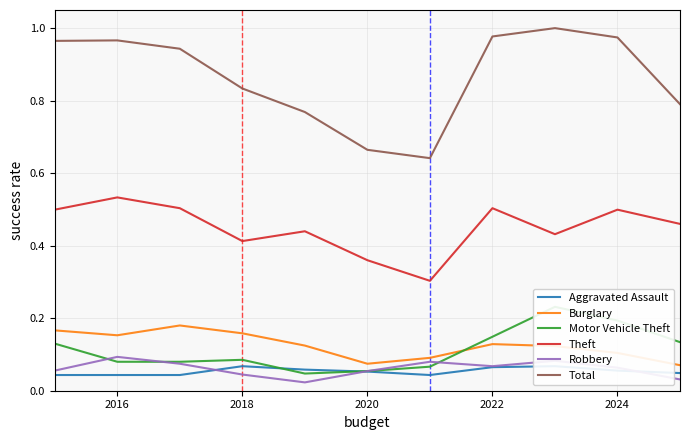

True or false: Theft and Burglary cross at least once.

False